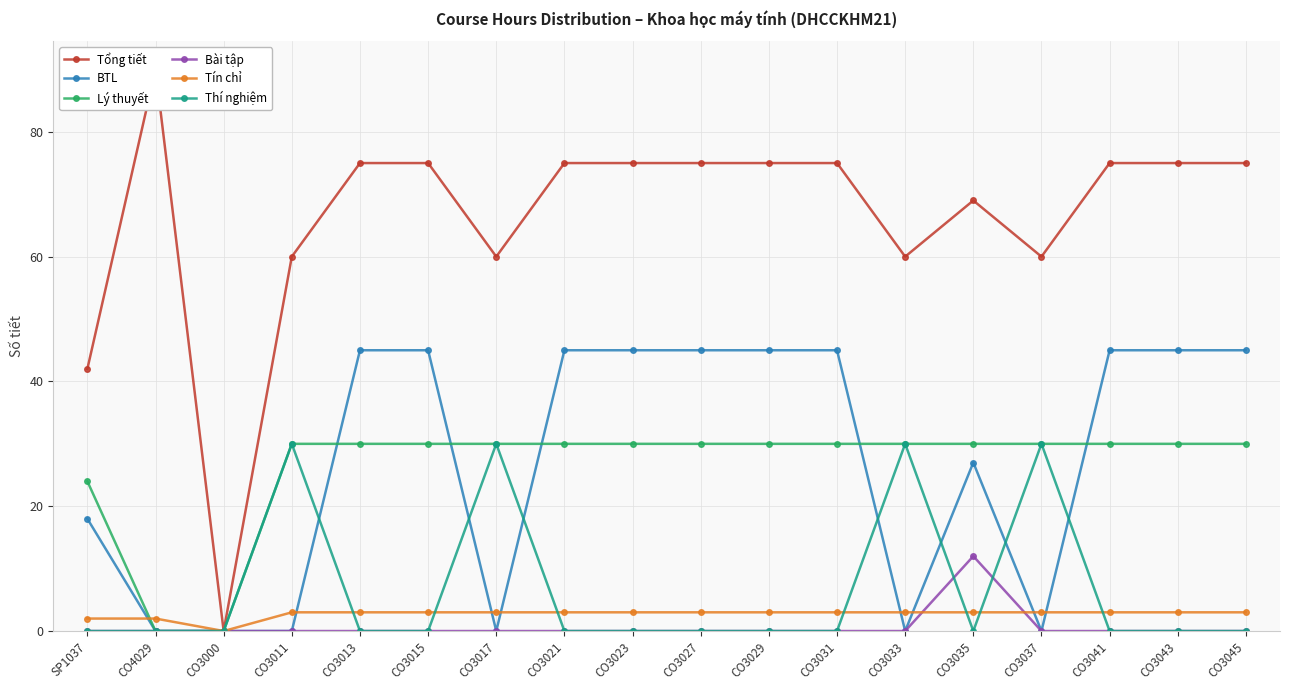

What is the sum of all Tổng tiết values?

1191